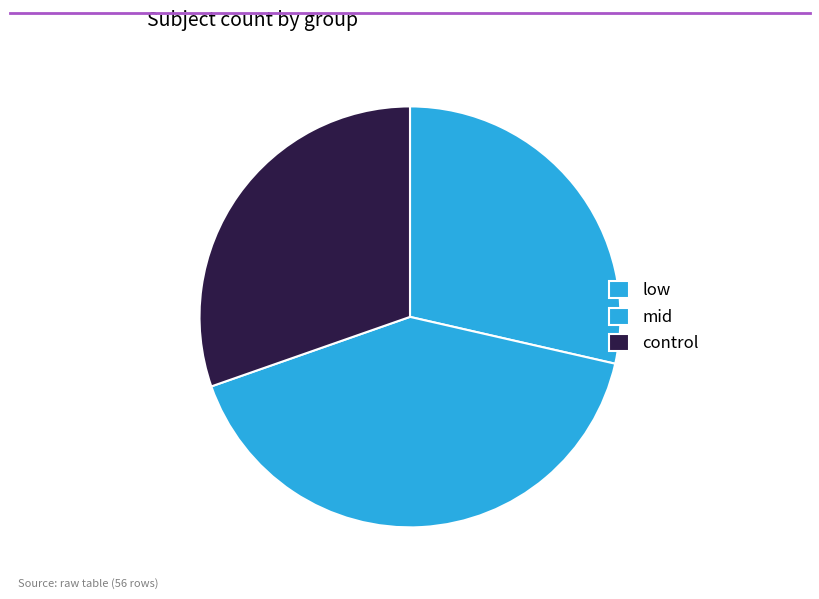

True or false: low accounts for 29% of the total.

True